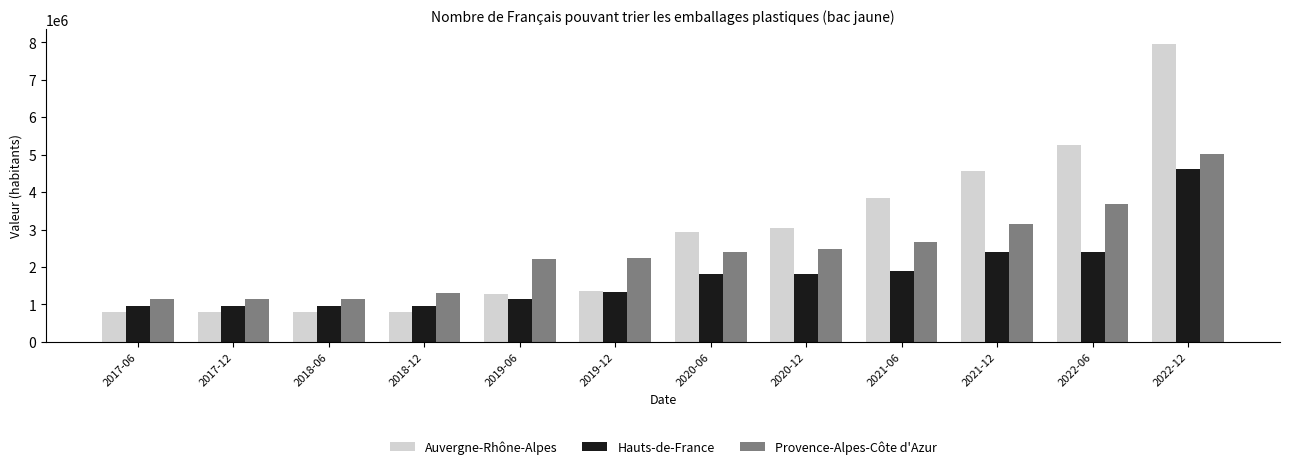

What is the spread (max minus min) of values at 2020-12?

1230000